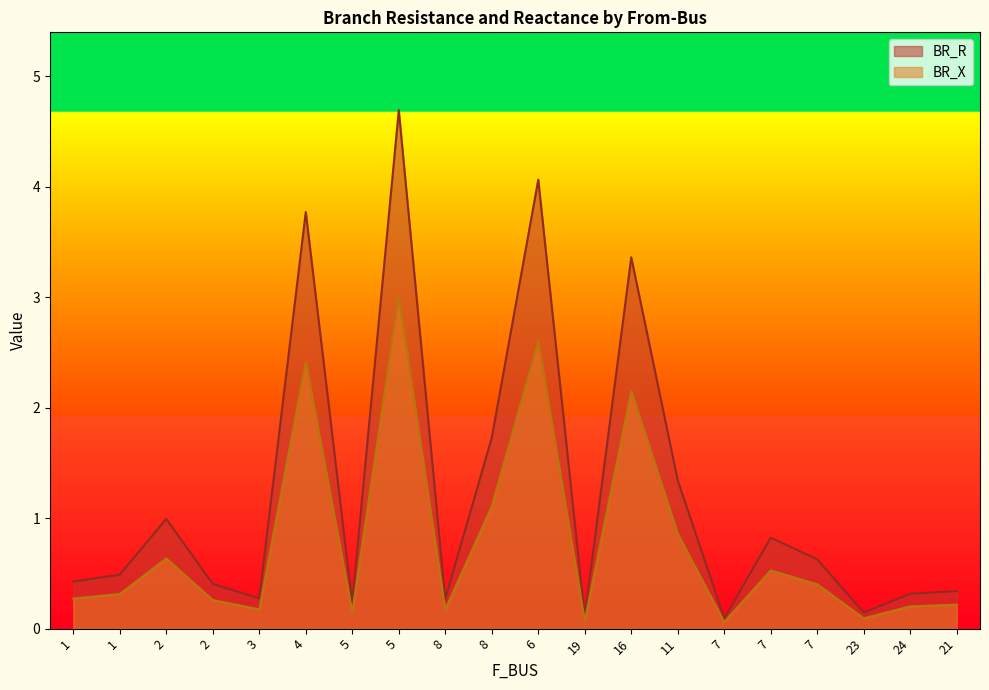

What is the difference between the BR_R values at 6 and 1?

3.6